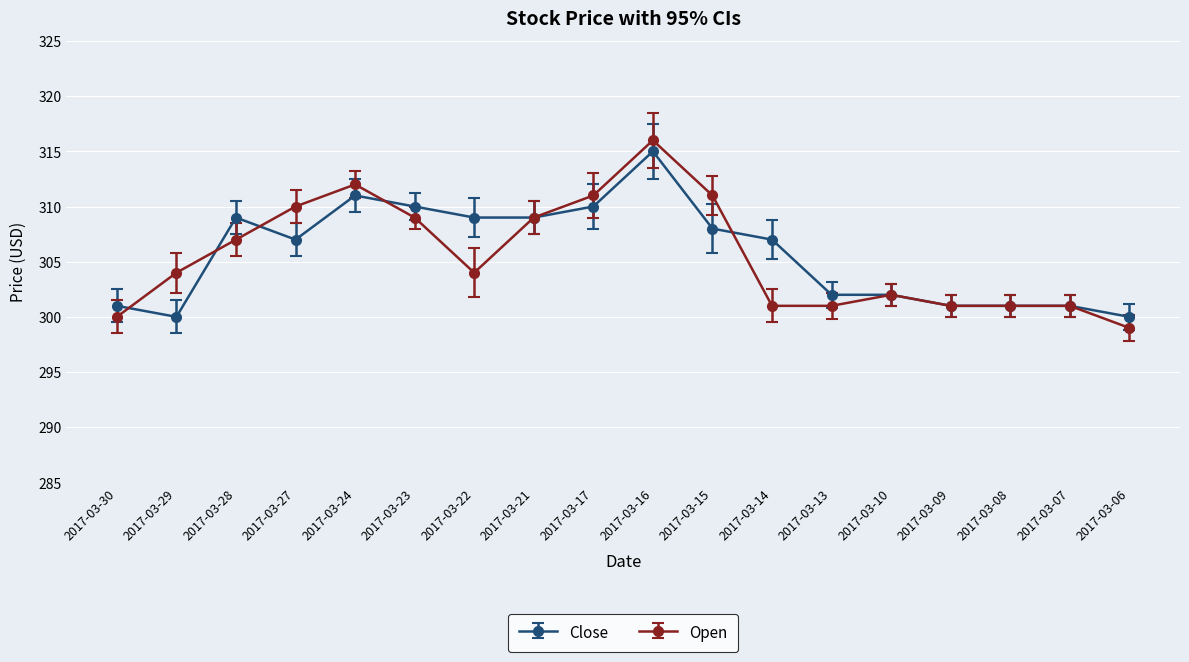

Which category has the highest value in the Close series?

2017-03-16